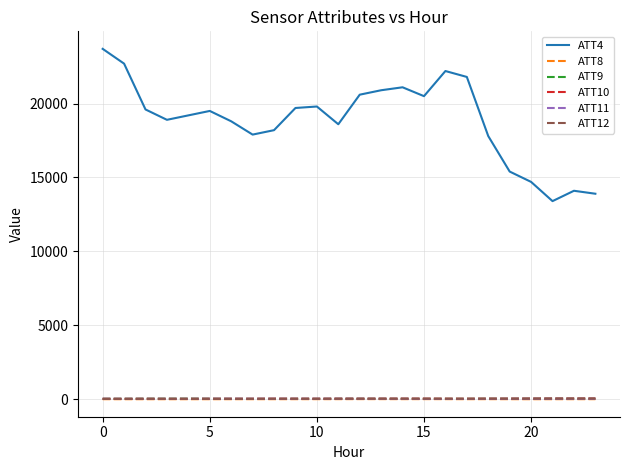

Which series has the widest spread of values?

ATT4